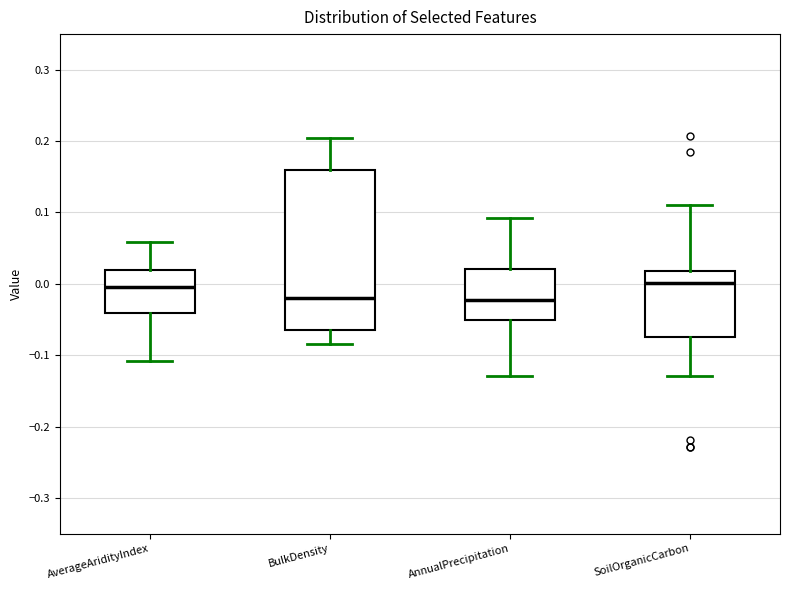

Where is the lower edge of the box for BulkDensity on the y-axis? The values are not printed on the chart, so give them approximately, as read against the axis.

-0.06